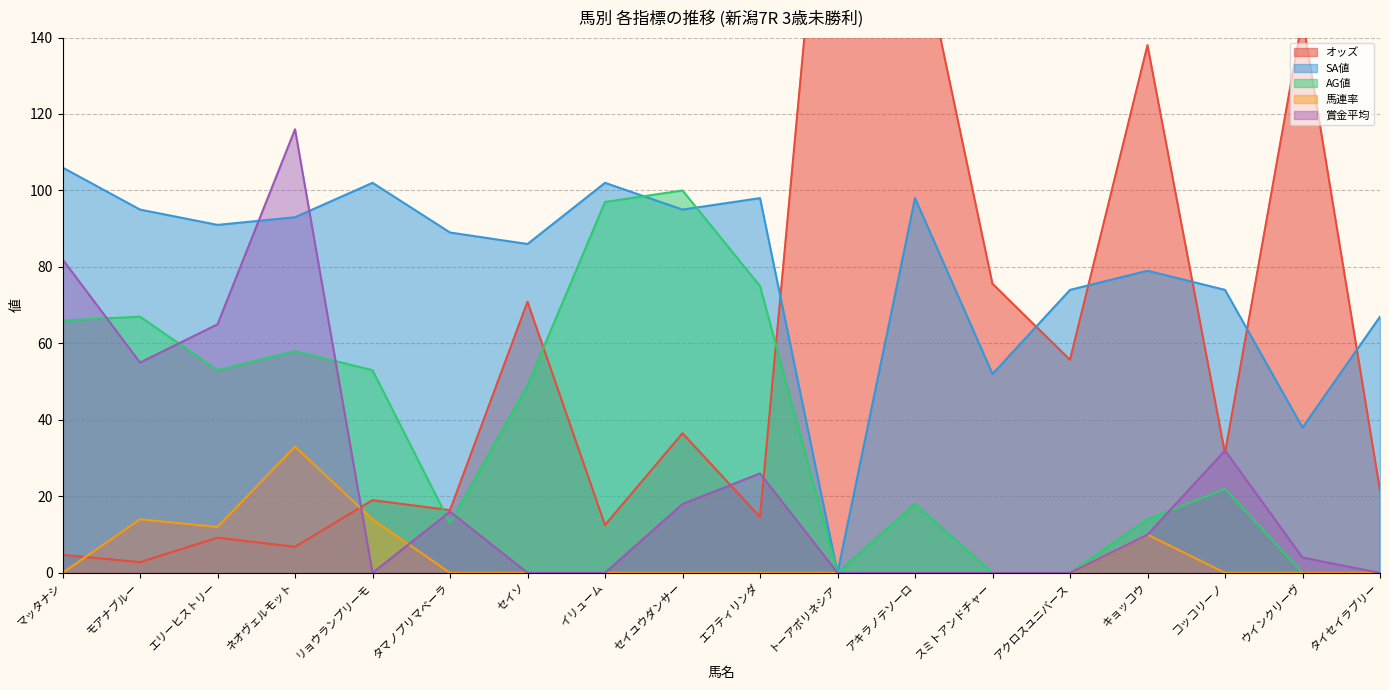

At トーアポリネシア, list the series in order from largest to smallest.

オッズ, SA値, AG値, 馬連率, 賞金平均